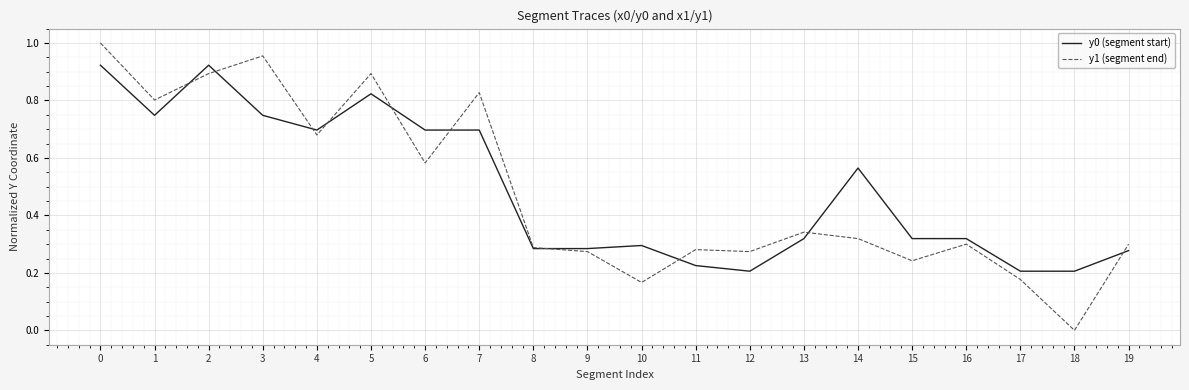

The value of y1 (segment end) at 19 is 0.3. True or false?

True